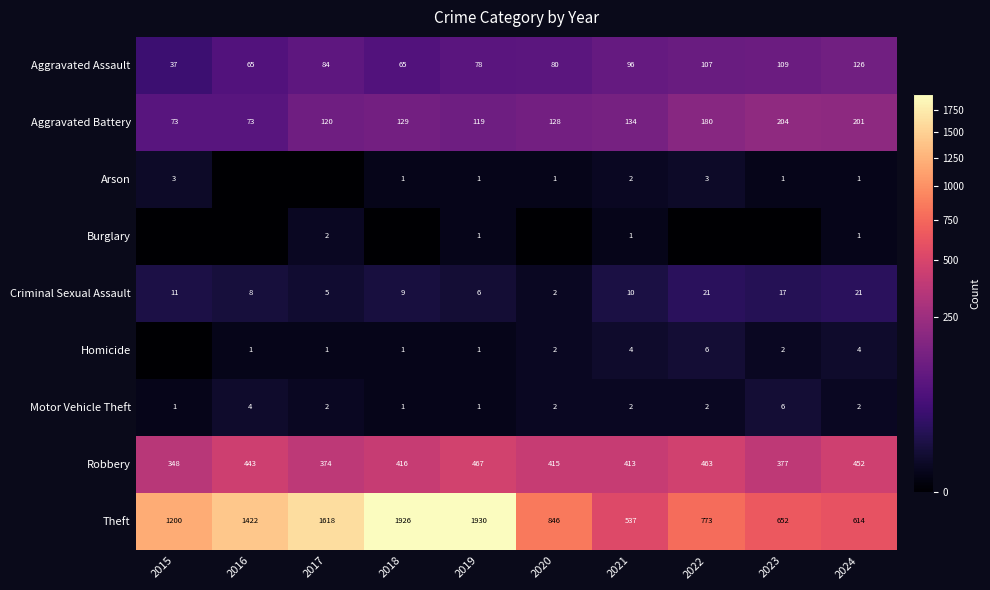

What value does the Robbery series have at 2023, to the nearest 10?

380